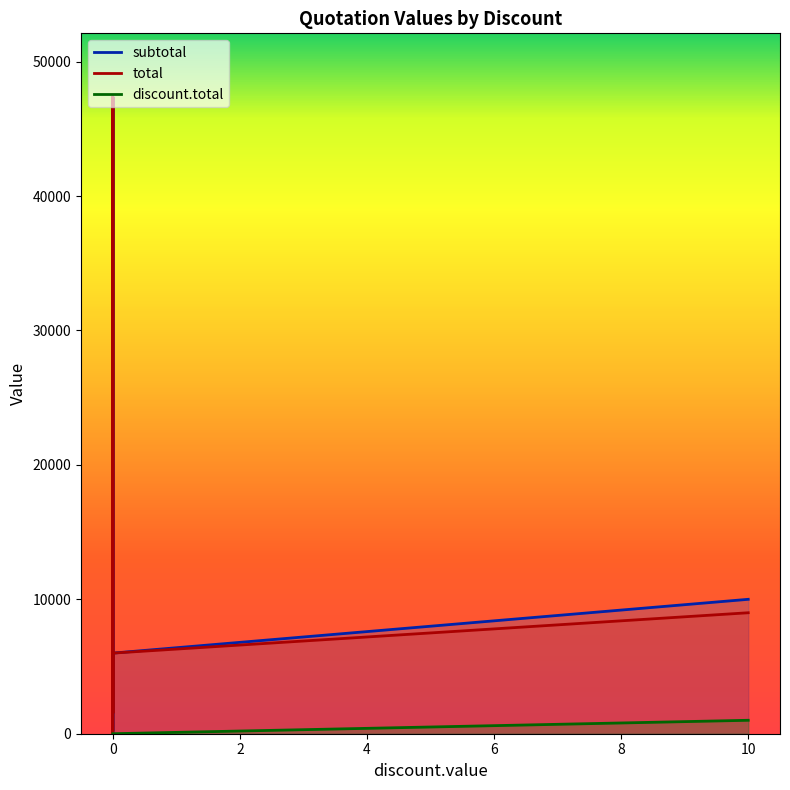

The subtotal series shows 2262.1 at 0. True or false?

False